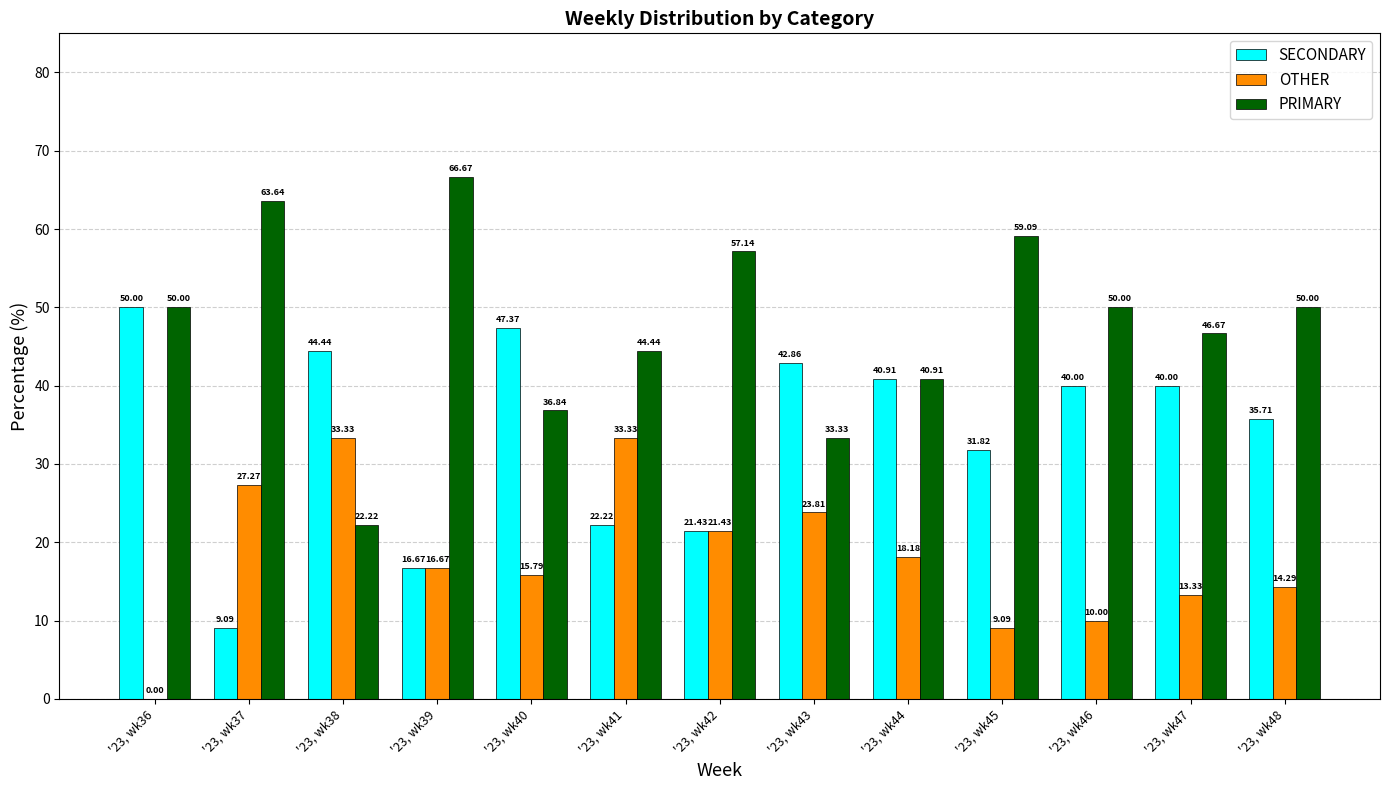

How many distinct data groups are displayed?

3